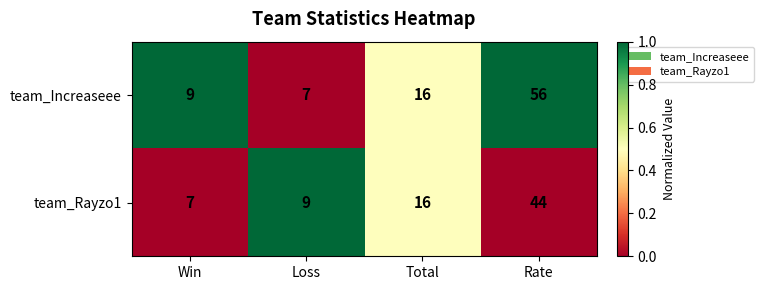

Which series has the largest total across all categories?

team_Increaseee